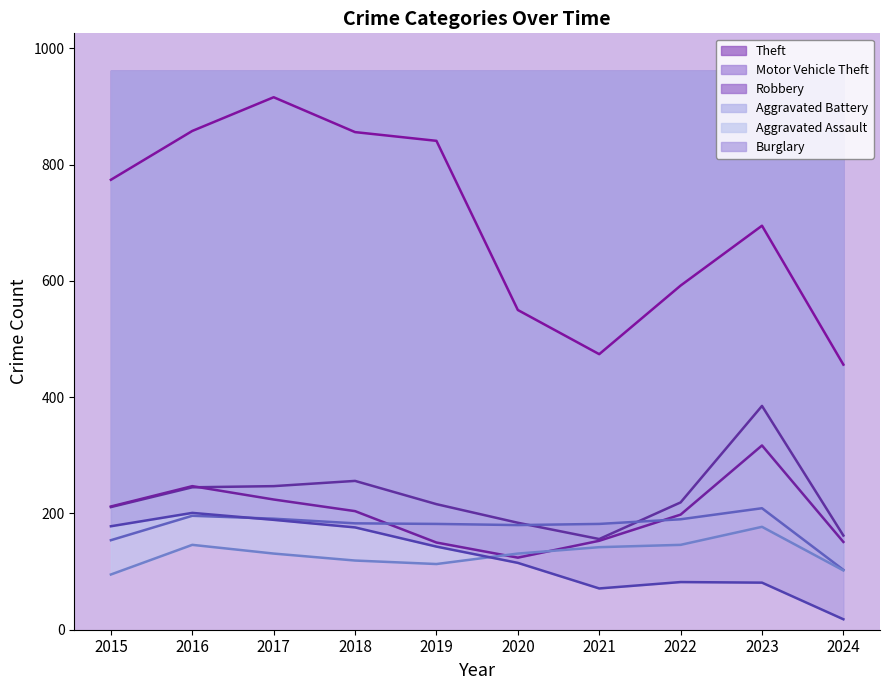

The value of Robbery at 2015 is 212. True or false?

True